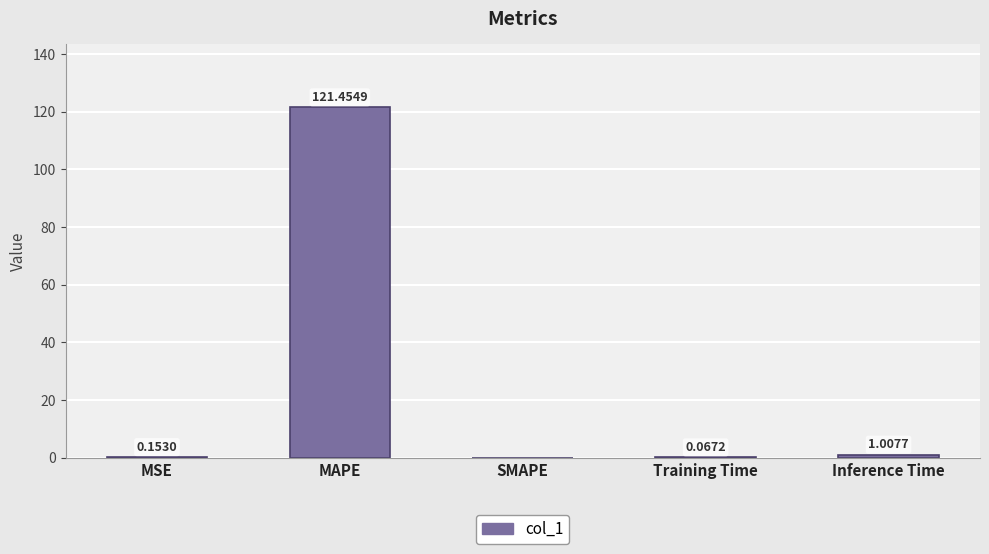

Are the bars horizontal?

No